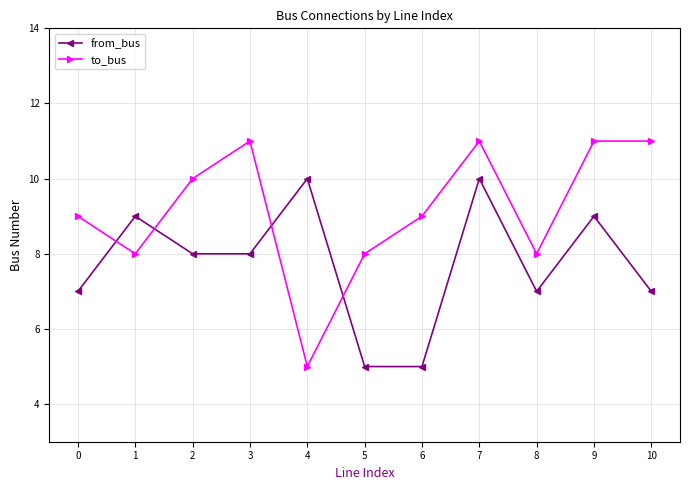

How many lines are shown in the chart?

2